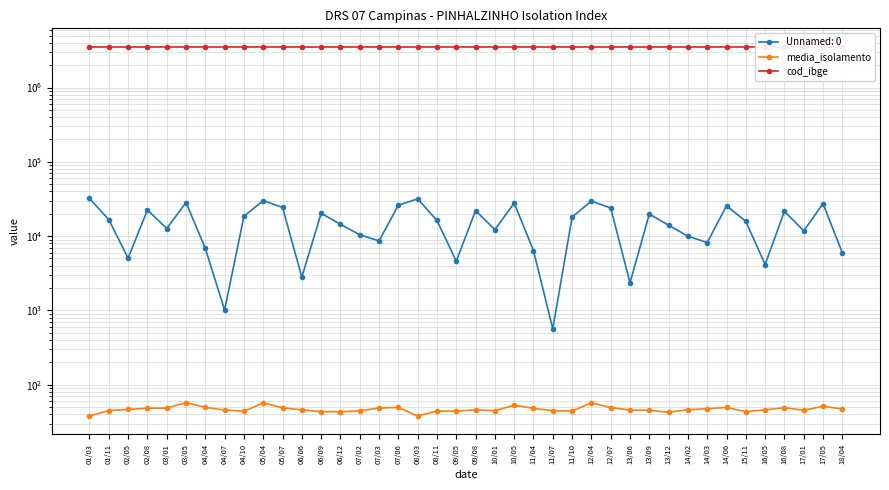

At which label is cod_ibge closest to 3538204?

01/03